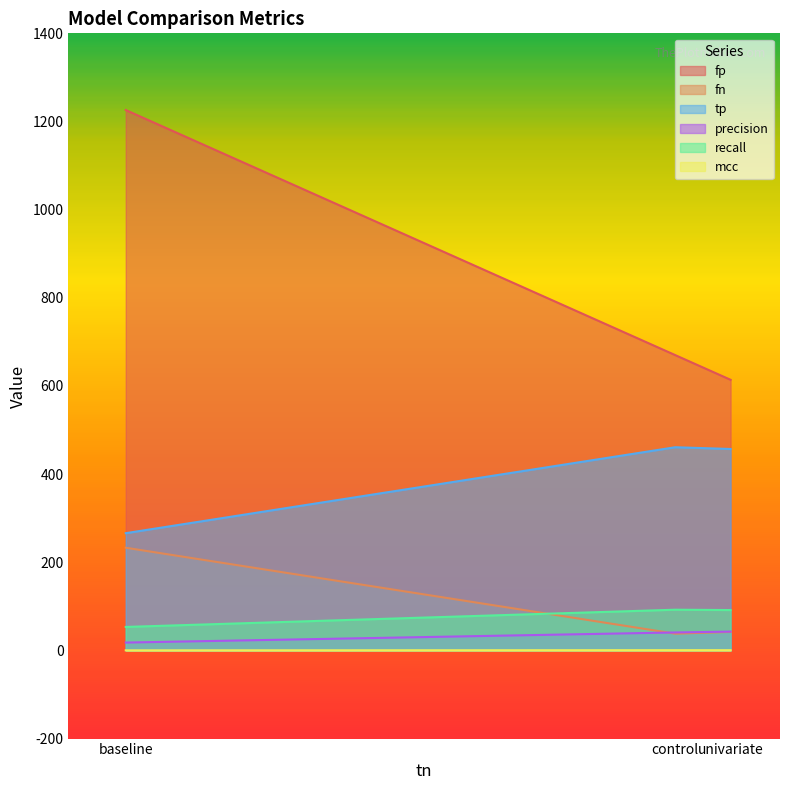

How many lines are shown in the chart?

6